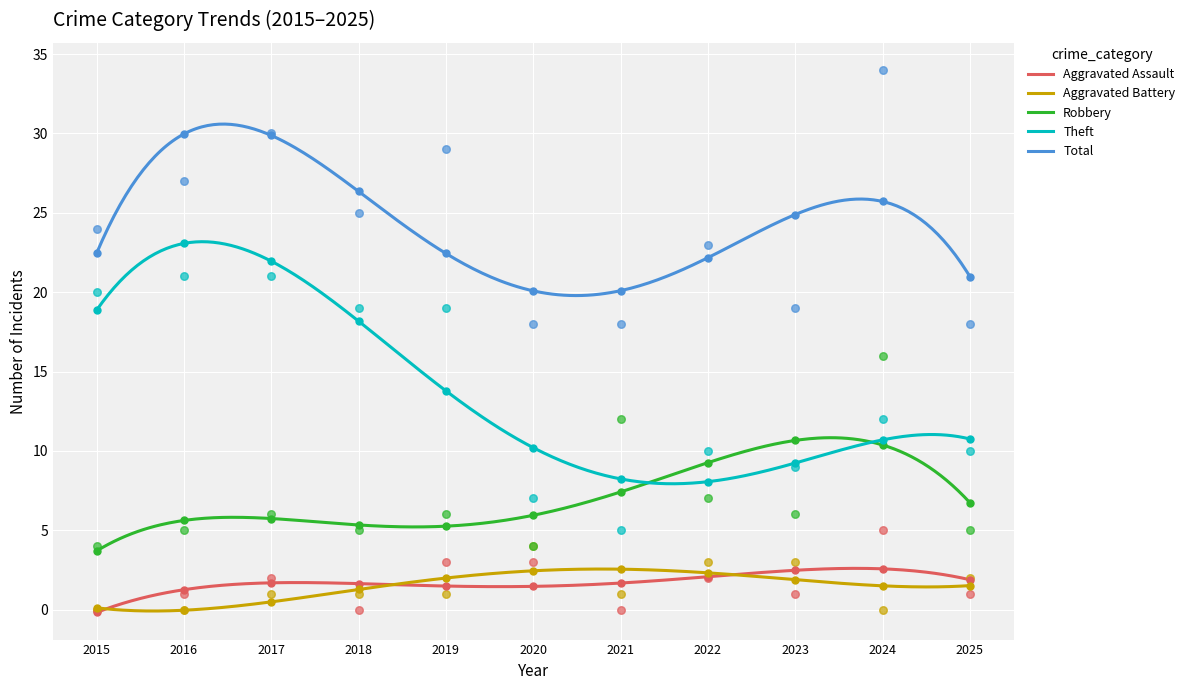

What is the total value across all series at 2021?

36